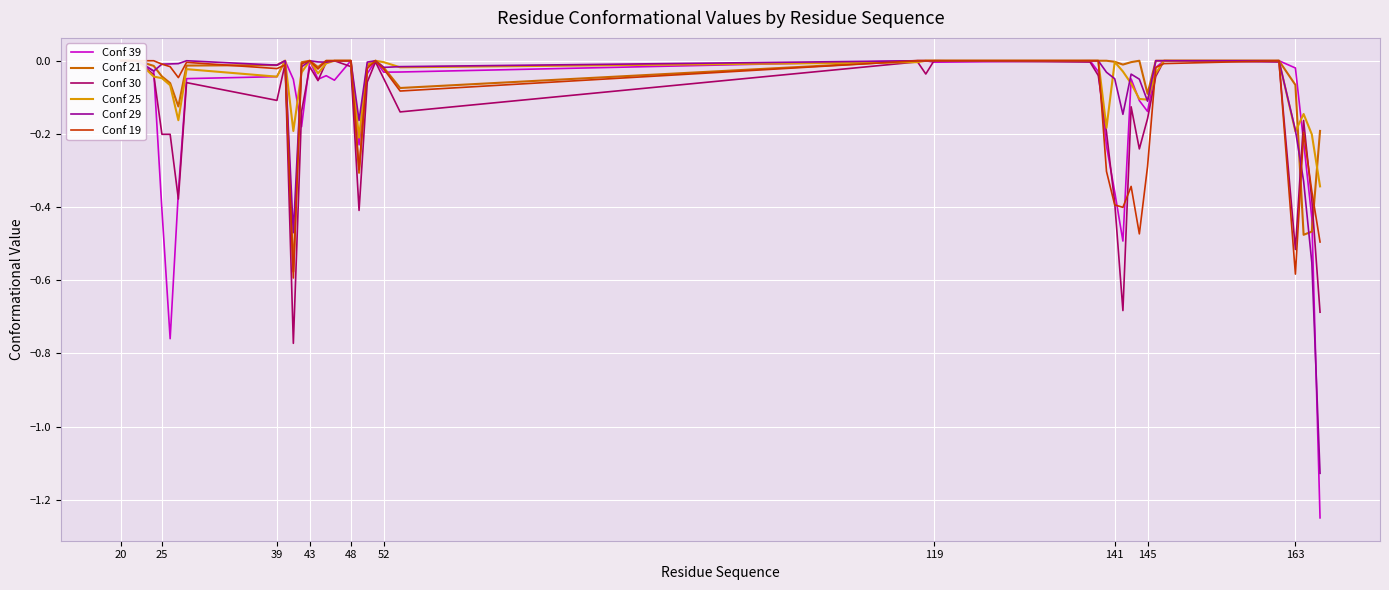

Is this an area chart (filled region under the line)?

No